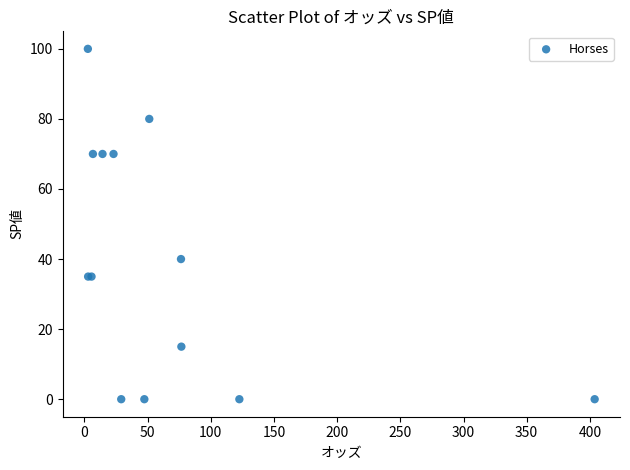

What Y value in the scatter plot is closest to 50?

40